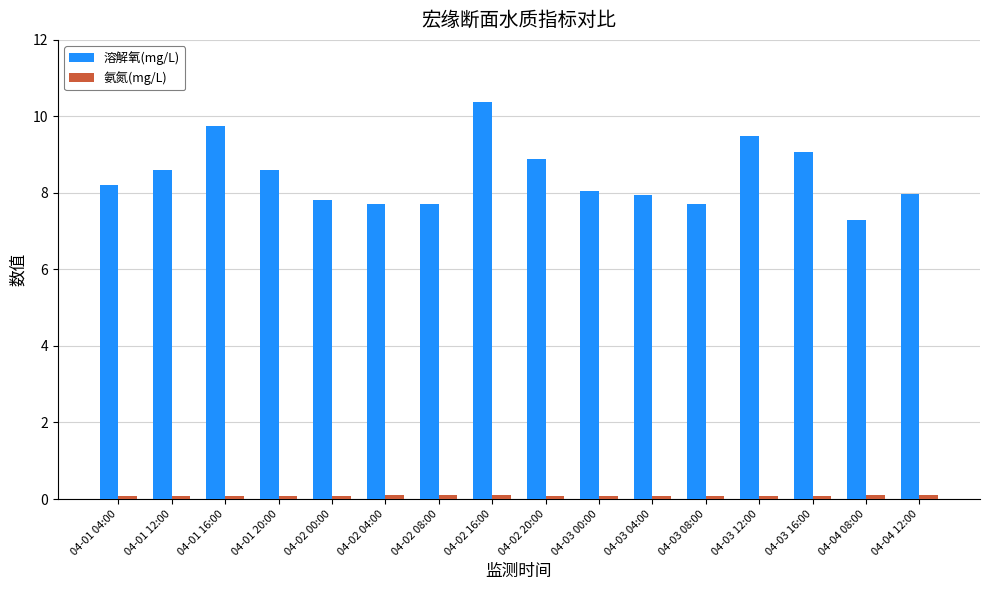

What is the maximum value shown in the chart?

10.4